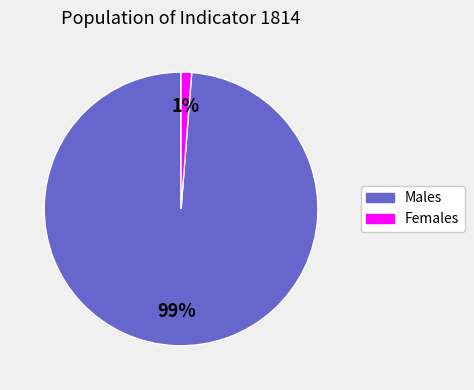

What percentage is the Females slice, to the nearest percent?

1%